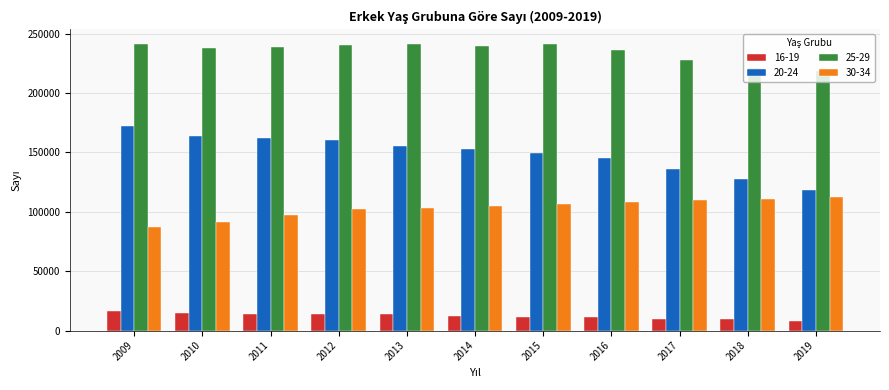

What is the value of the 20-24 bar at the 7th from the left?

149767